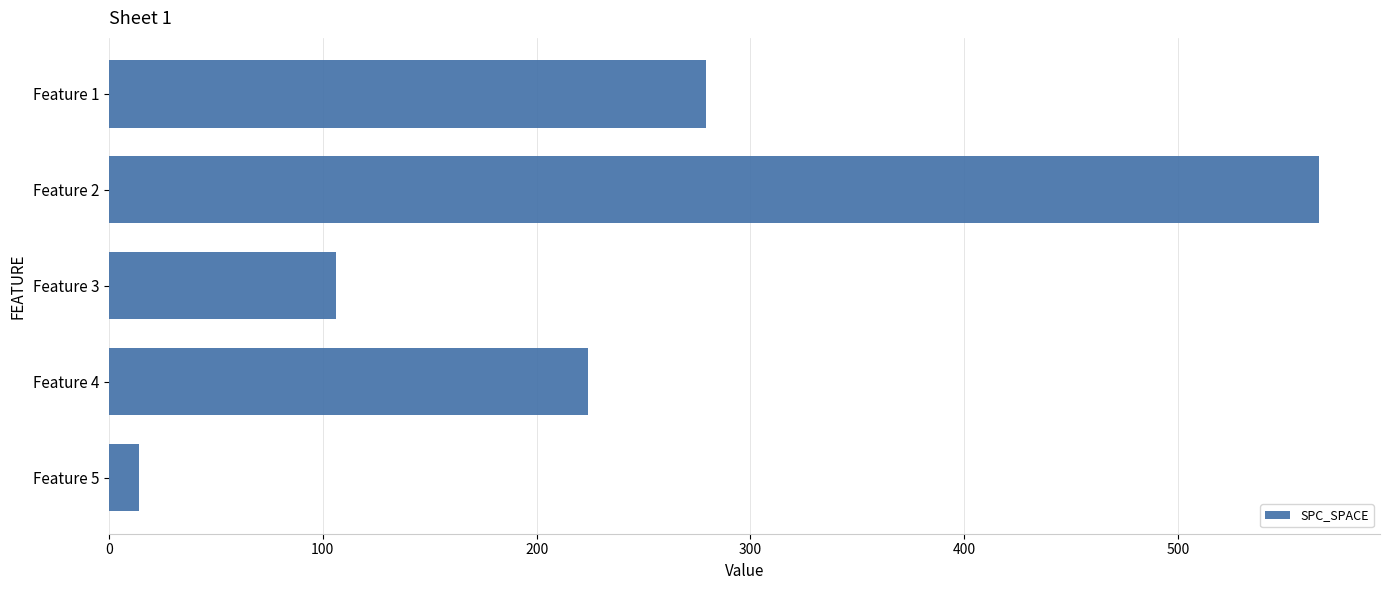

At which category does the chart reach its minimum across all series?

Feature 5